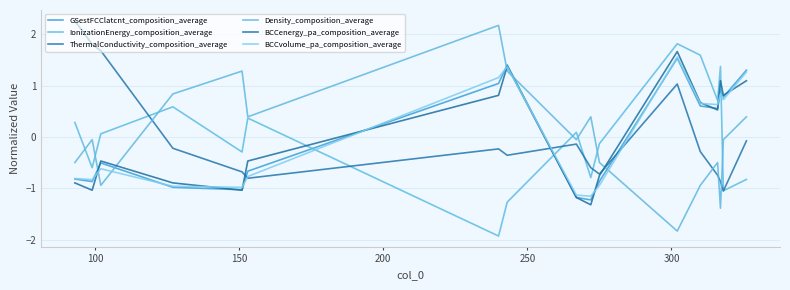

How many lines are shown in the chart?

6